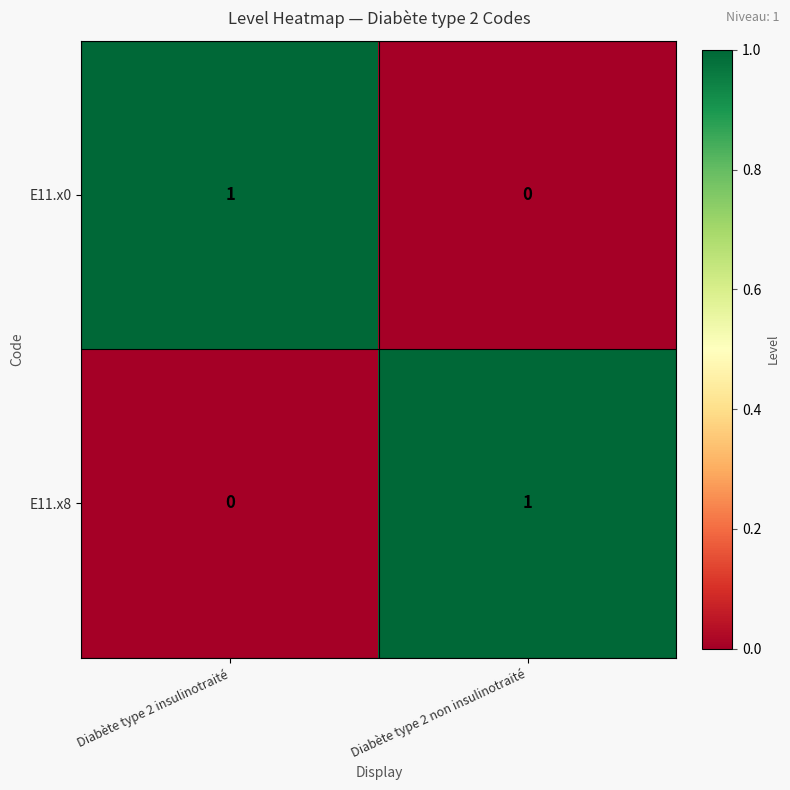

At how many categories does at least one series exceed 0?

2